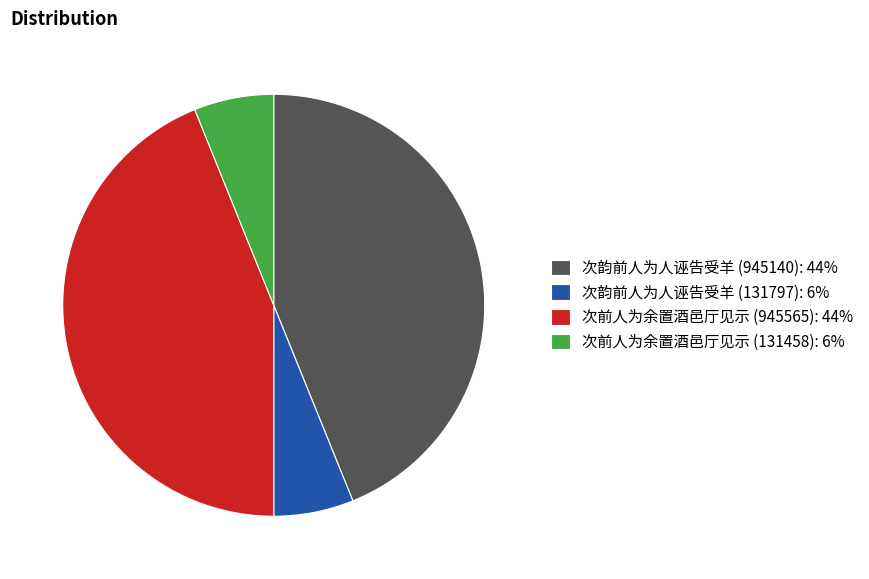

How many segments does this pie chart have?

4